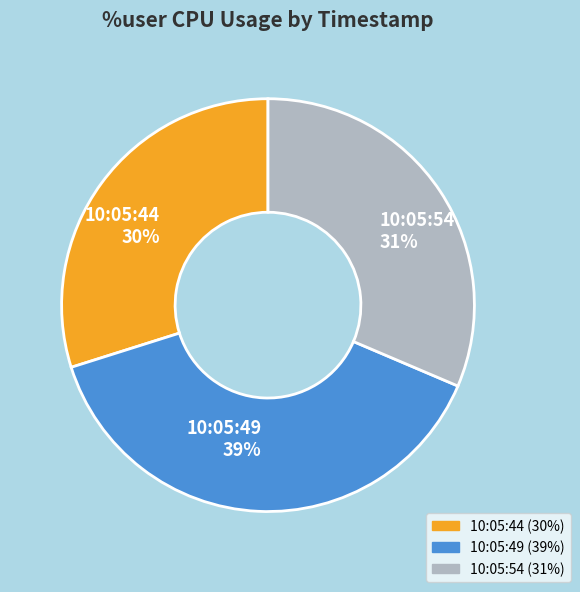

How many segments does this pie chart have?

3